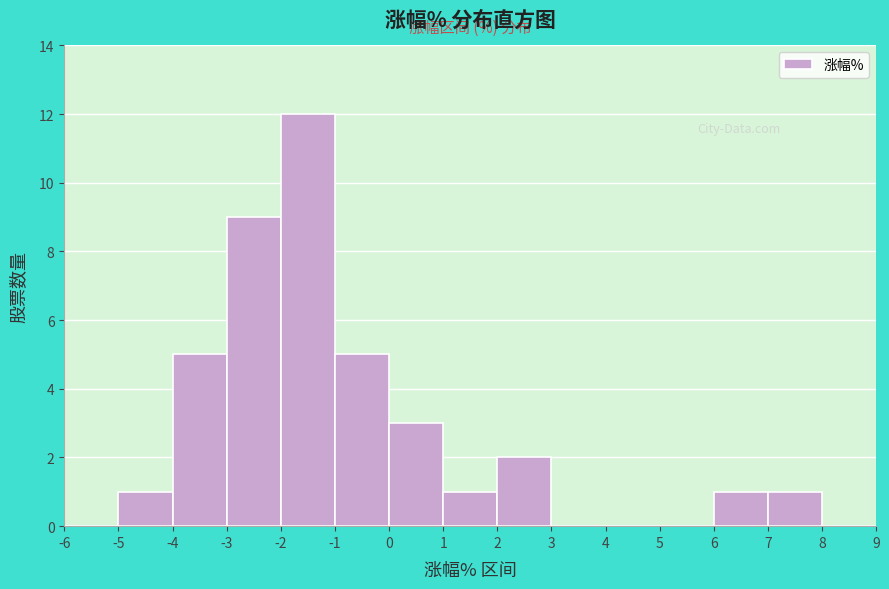

Over which range of the x-axis is the bar tallest?

-2 to -1